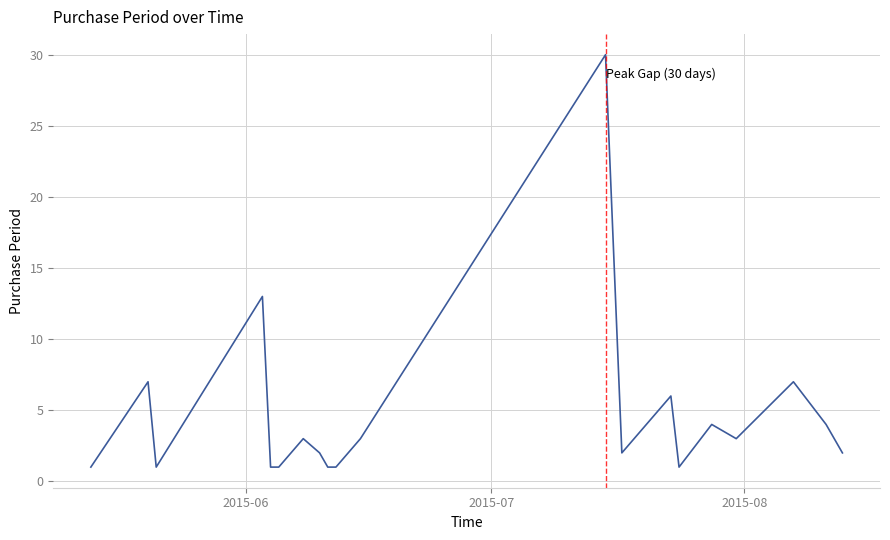

What is the greatest value displayed?

30